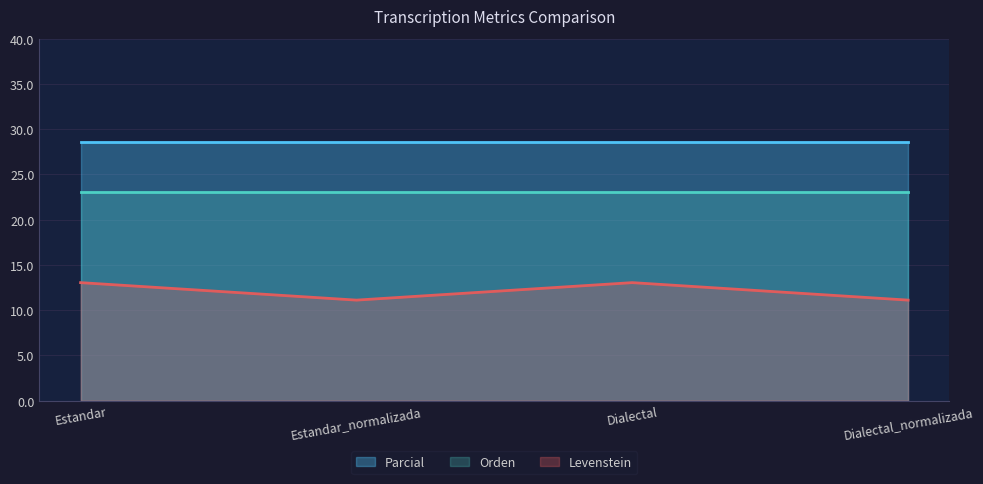

At how many categories does at least one series exceed 12?

4